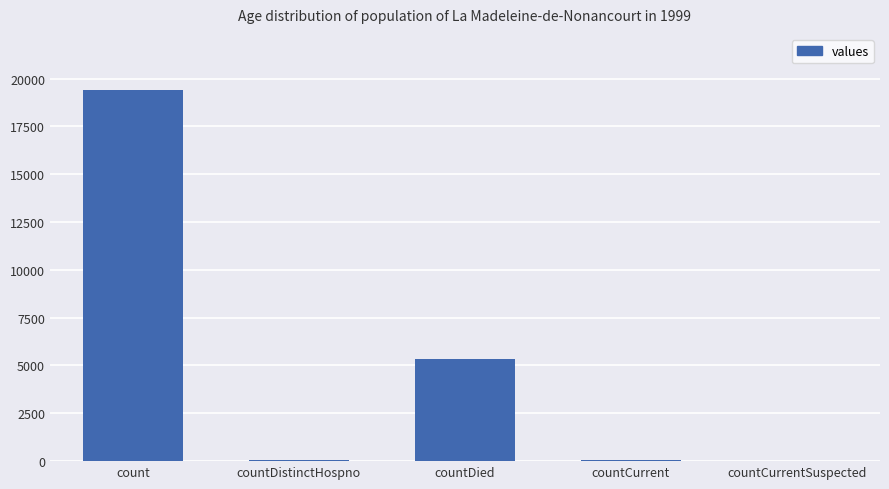

Which label corresponds to the largest value in the chart?

count